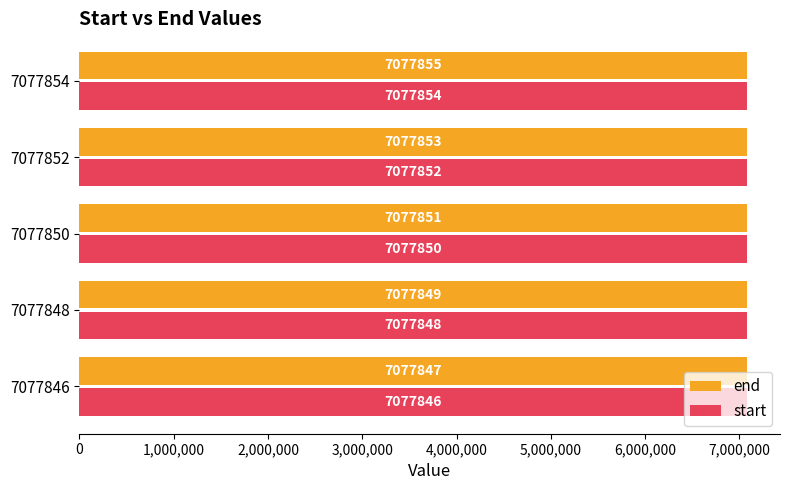

Is it true that end equals 3867047 at 7077848?

False